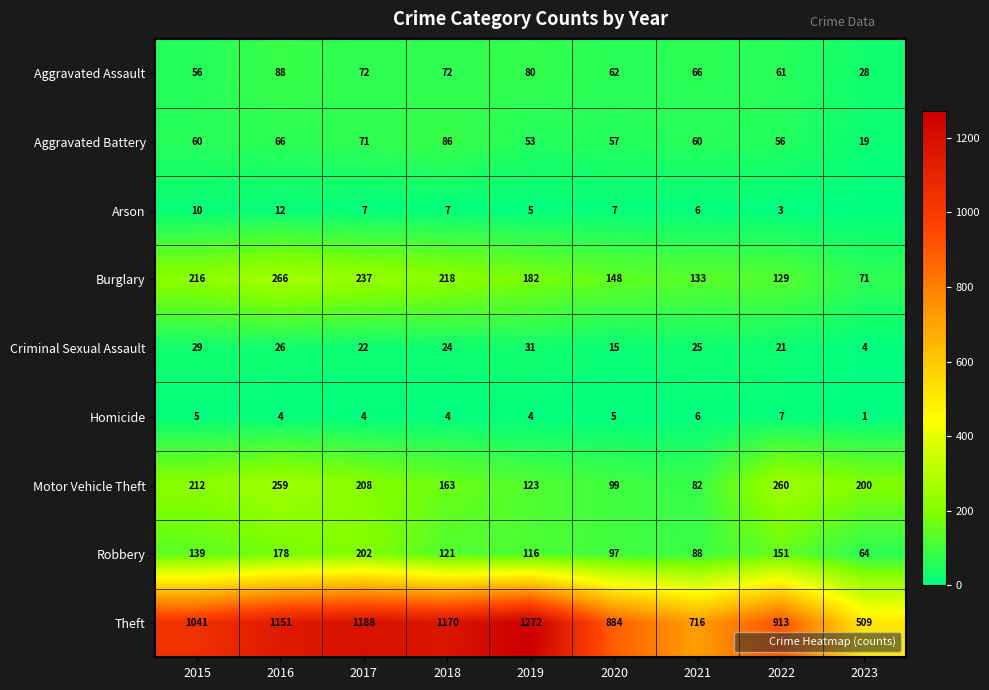

What is the sum of all Criminal Sexual Assault values?

197